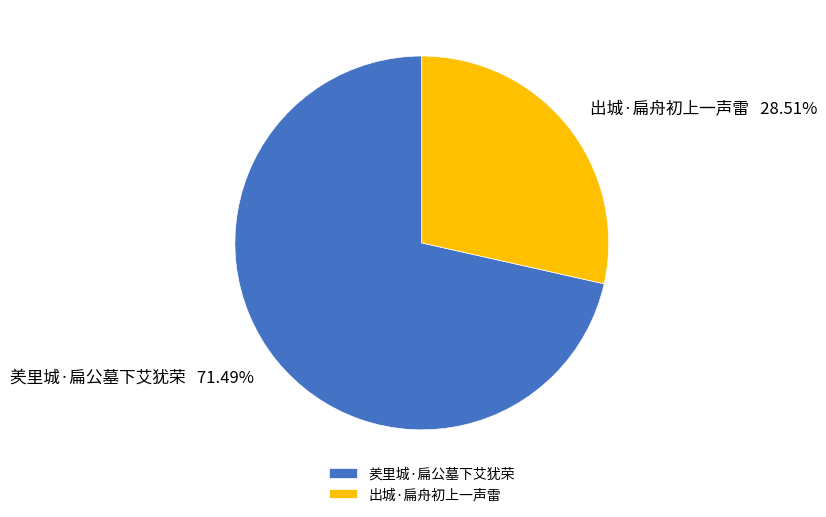

To the nearest percent, what is the average slice percentage?

50%